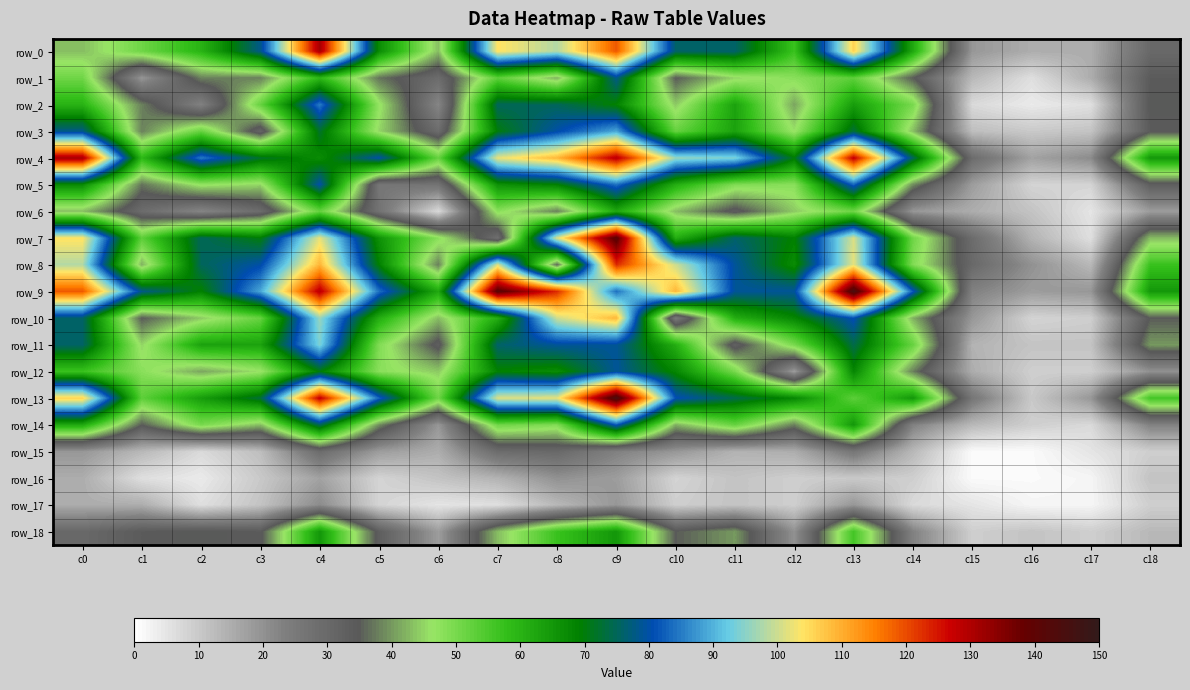

Is the value of row_6 at c15 greater than the value of row_0 at c0?

No